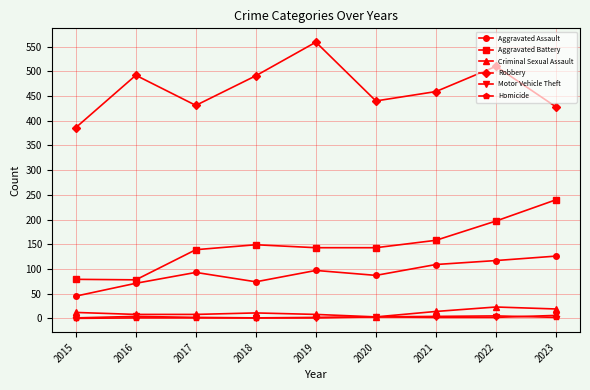

Is the value of Robbery at 2019 greater than the value of Homicide at 2015?

Yes